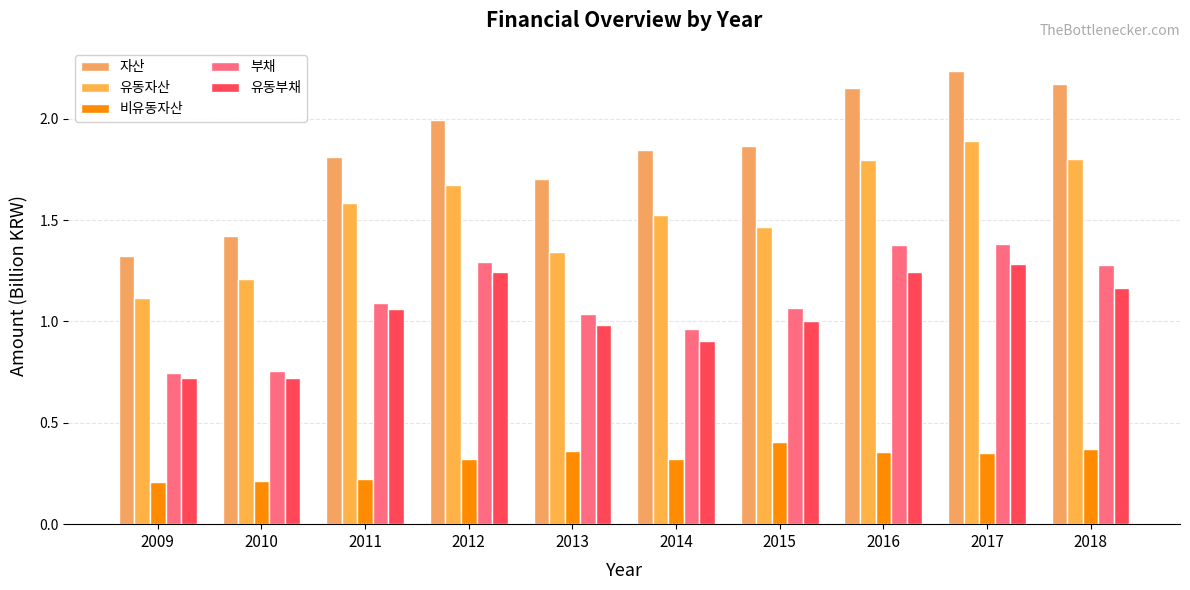

How many groups of bars are there?

10